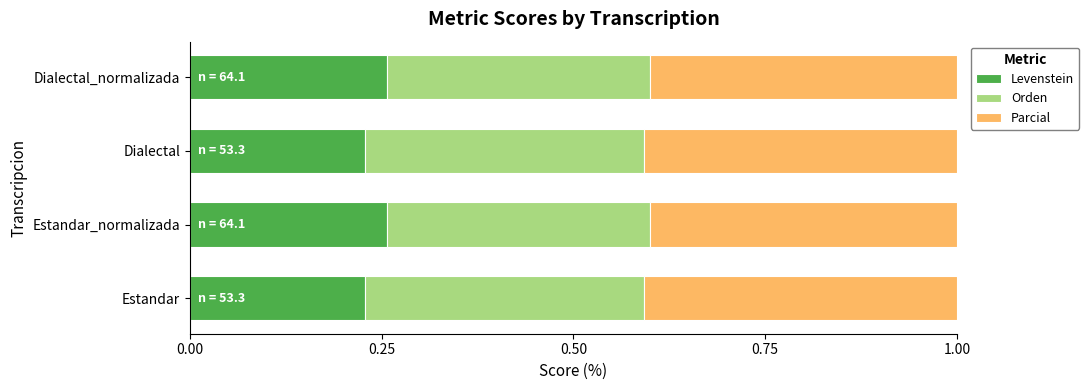

Is it true that Levenstein equals 0.1 at Dialectal_normalizada?

False